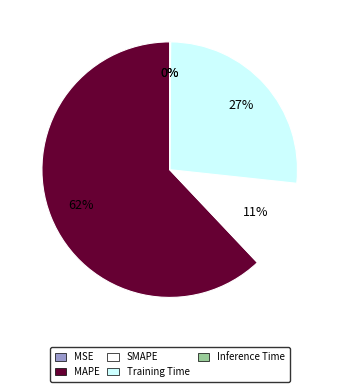

Is there a majority slice in this chart?

Yes